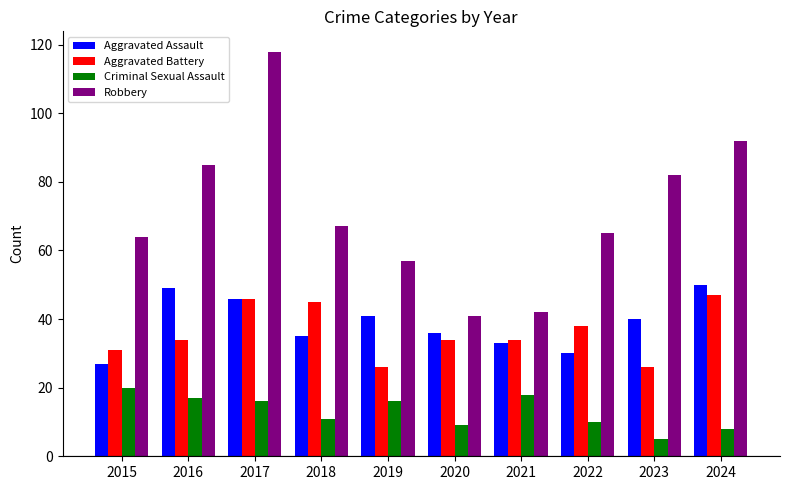

What is the value of the Criminal Sexual Assault bar at the 3rd from the left?

16